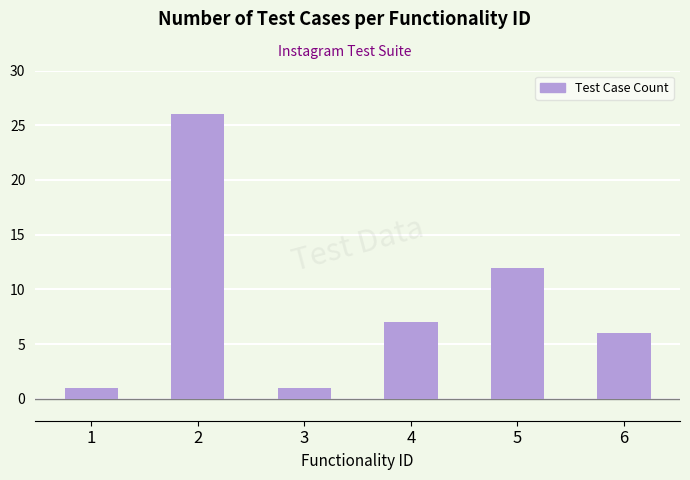

How many values are between 1 and 12?

5